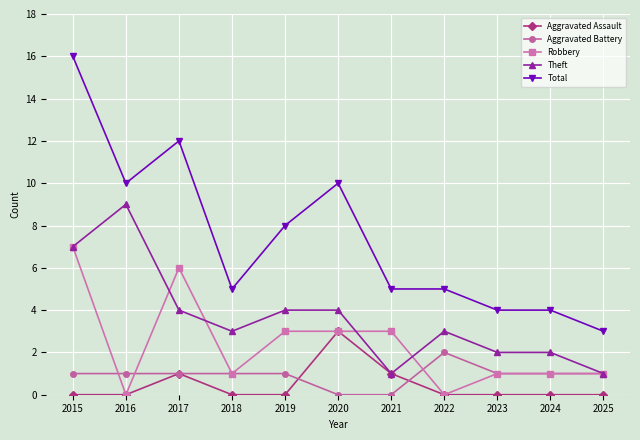

How many data points does each series have?

11